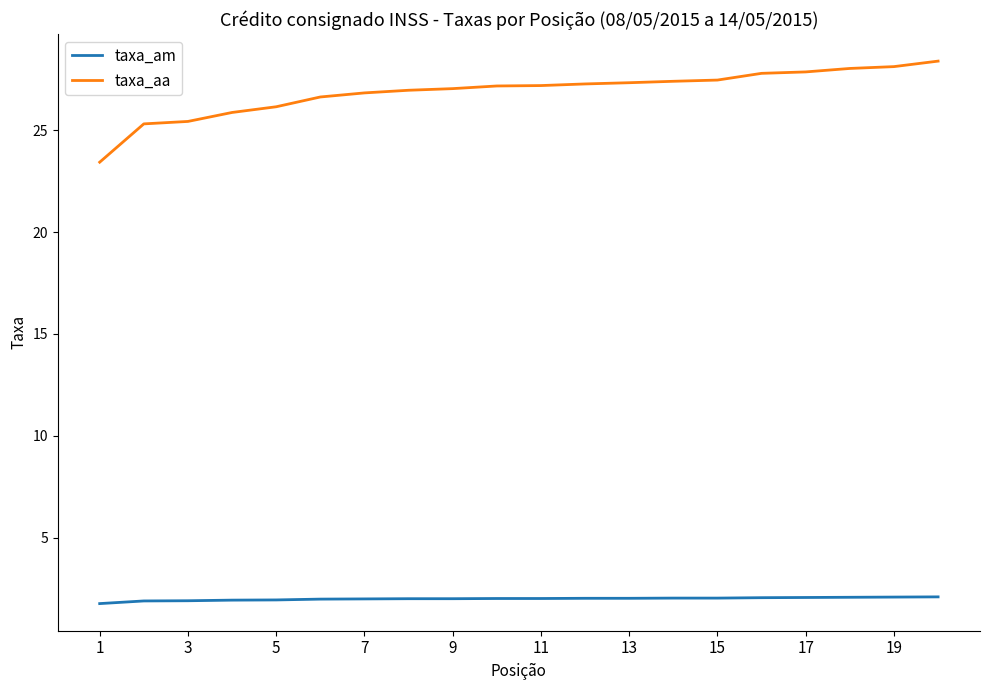

What is the greatest value displayed?

28.4